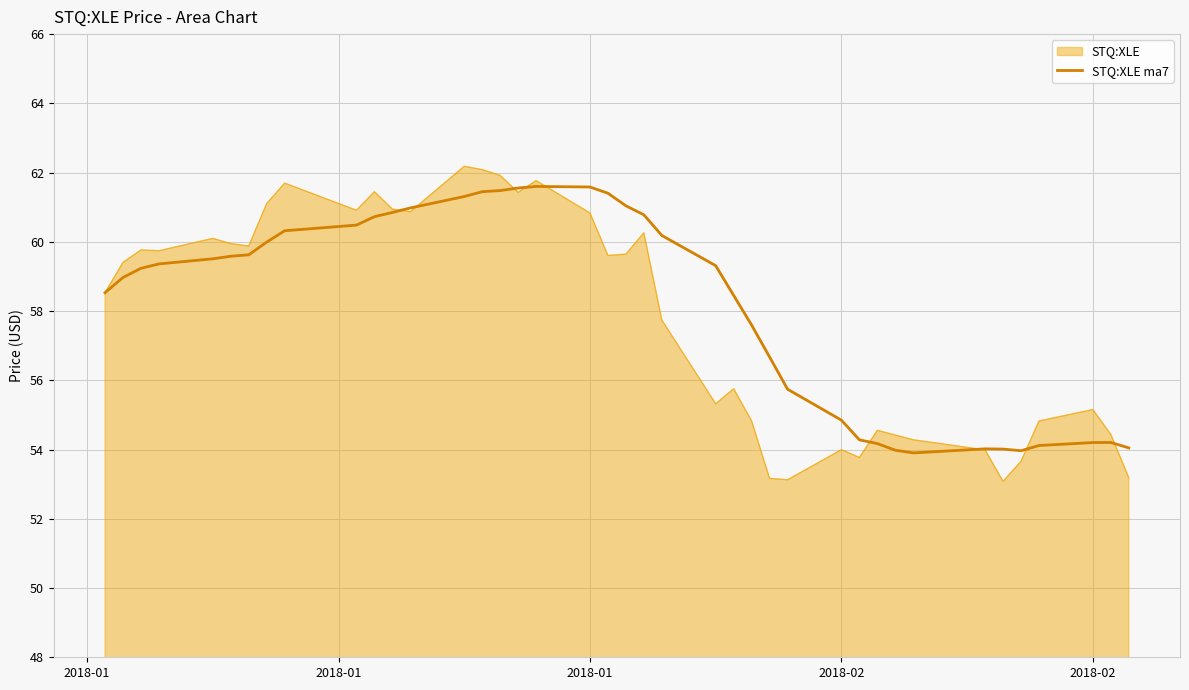

What is the highest value of the STQ:XLE series?

62.2